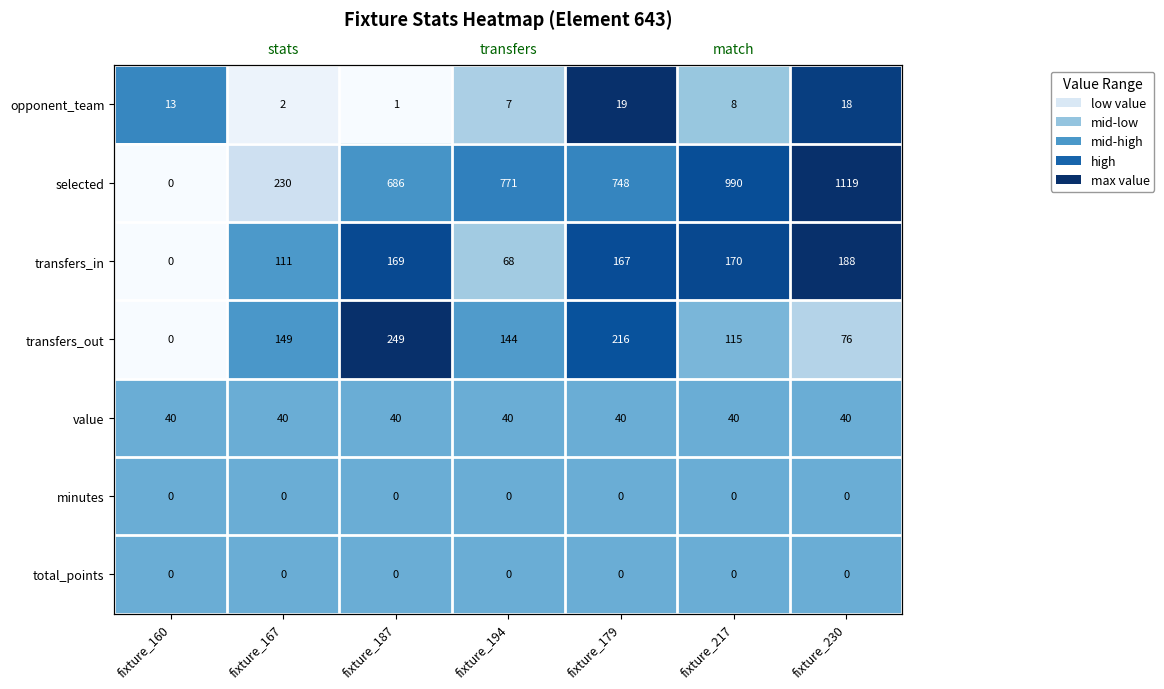

At how many categories does at least one series exceed 0?

7